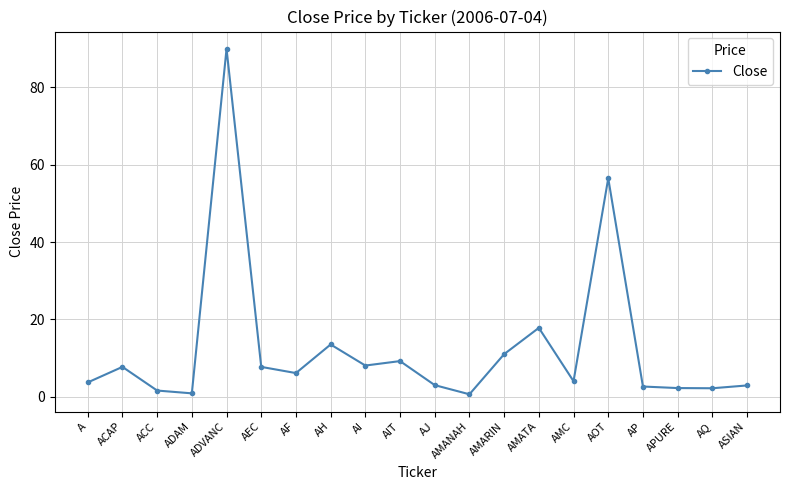

Which label corresponds to the largest value in the chart?

ADVANC